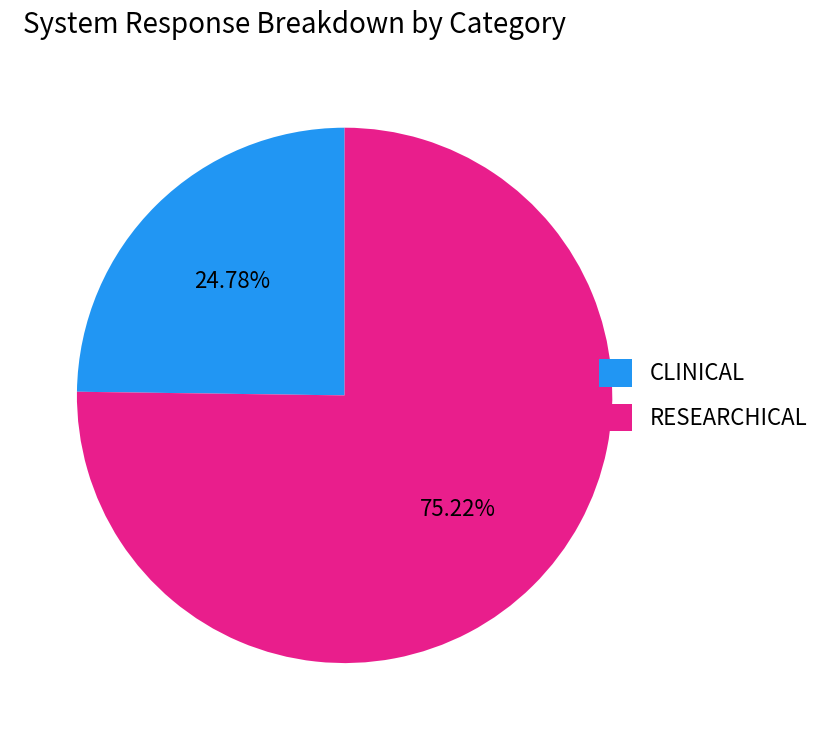

Which category has the smallest portion of the pie?

CLINICAL